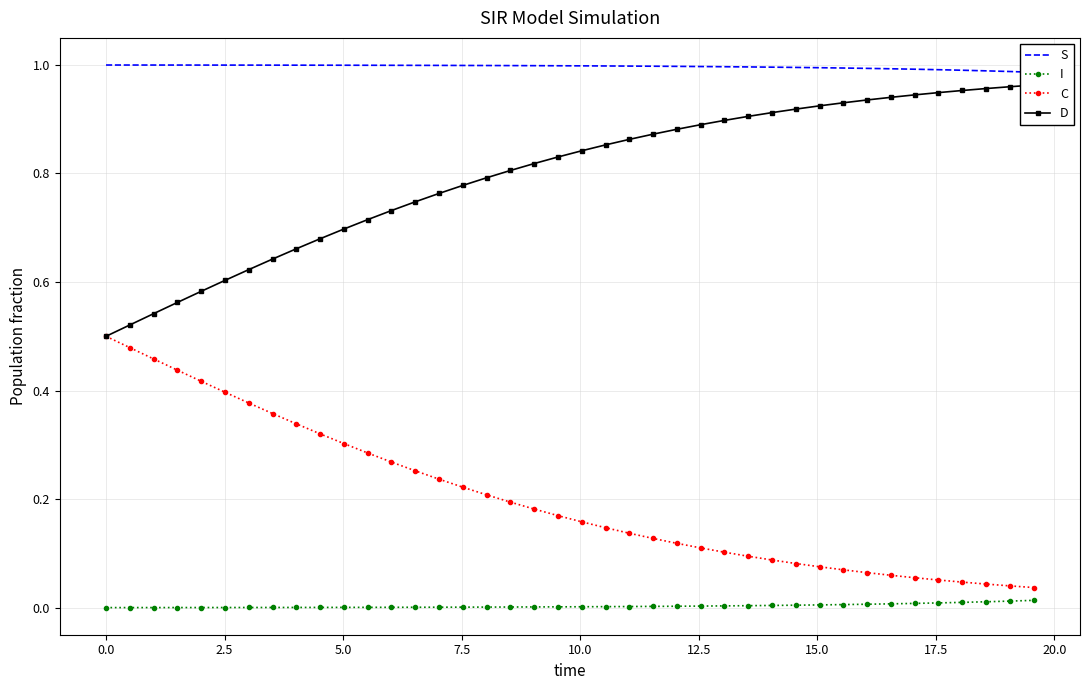

True or false: I and C intersect in this chart.

False